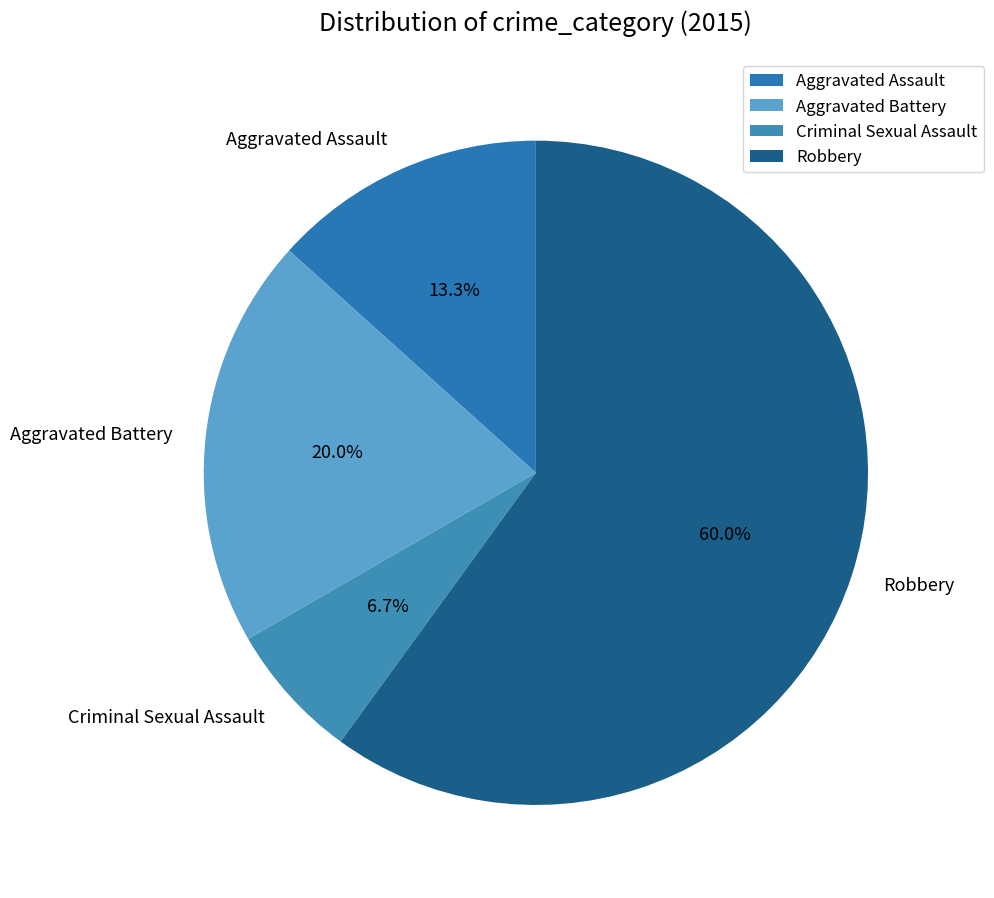

Between Aggravated Assault and Criminal Sexual Assault, which is larger?

Aggravated Assault